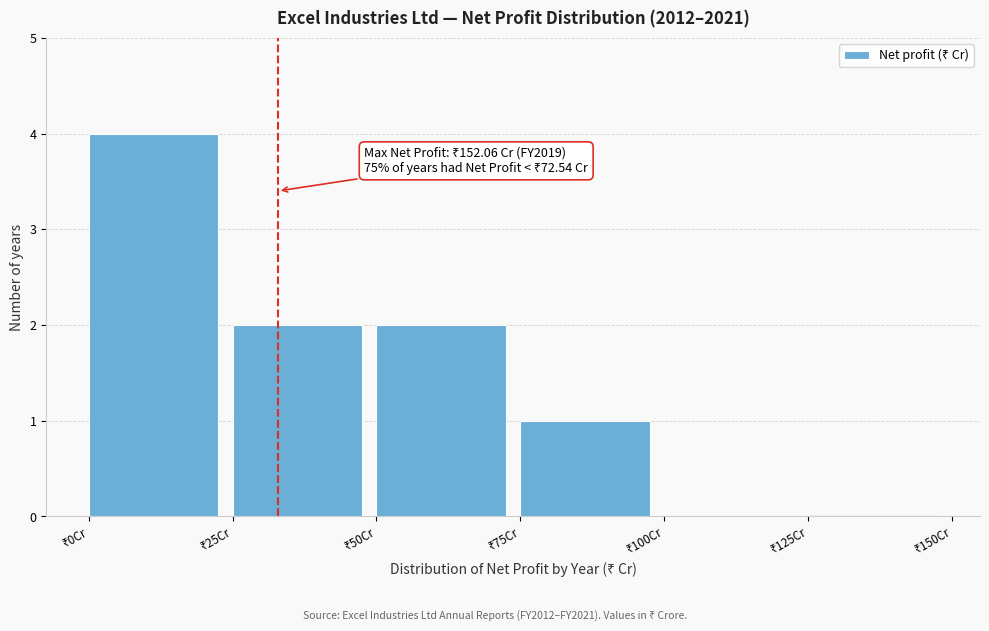

Which range on the x-axis has the tallest bar?

0 to 25